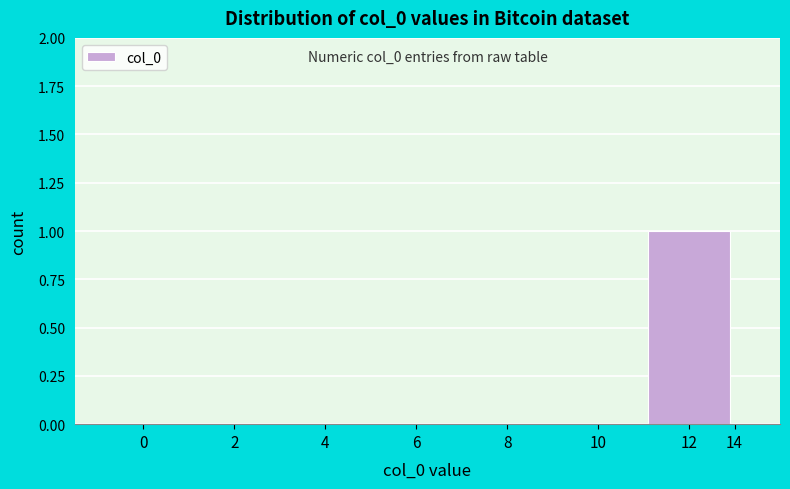

Which label corresponds to the largest value in the chart?

12